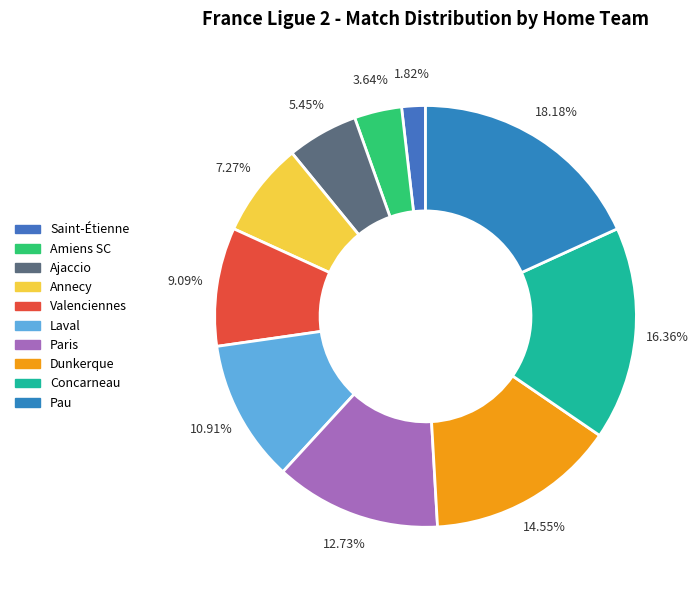

Is it true that Saint-Étienne is 7% of the pie?

False